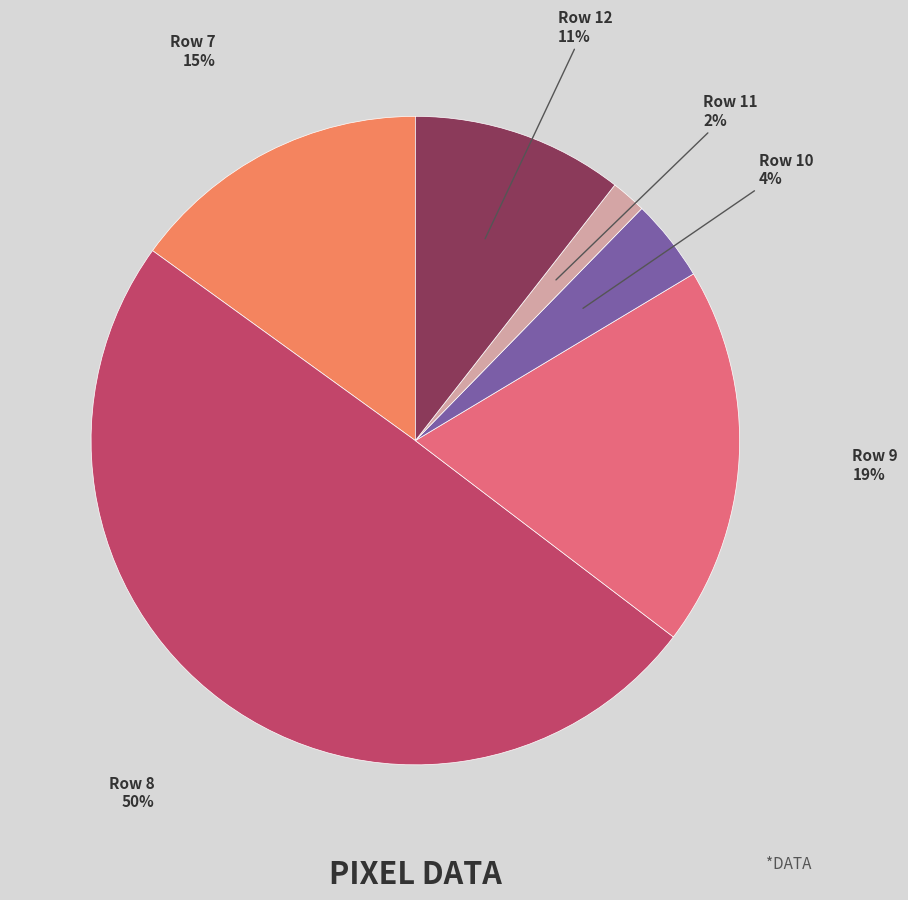

To the nearest percent, what is the difference between the largest and smallest slice percentages?

48%